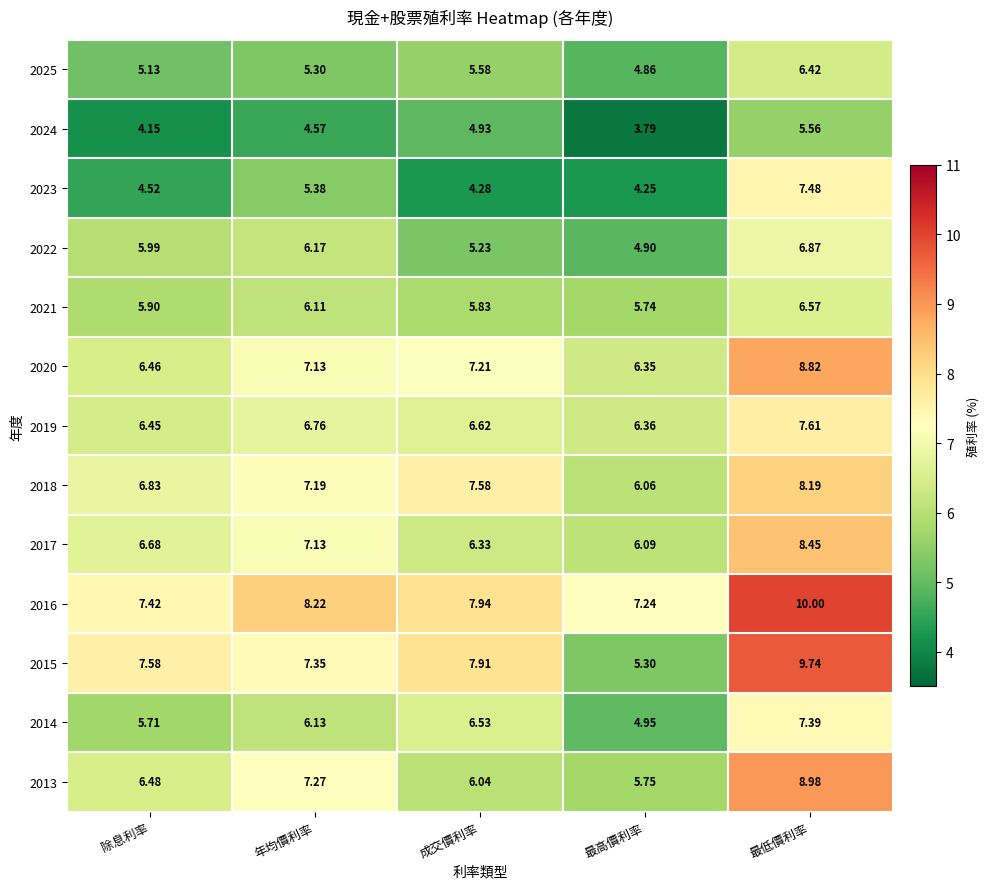

At which category is the sum across all series the highest?

最低價利率